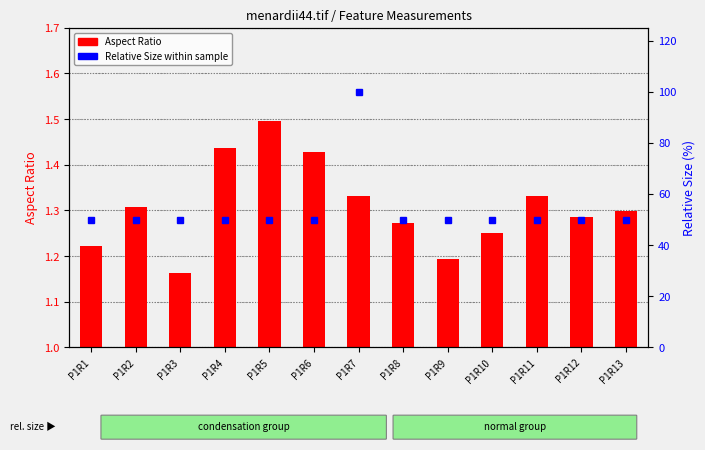

True or false: Relative Size has a value of 33.9 at P1R6.

False